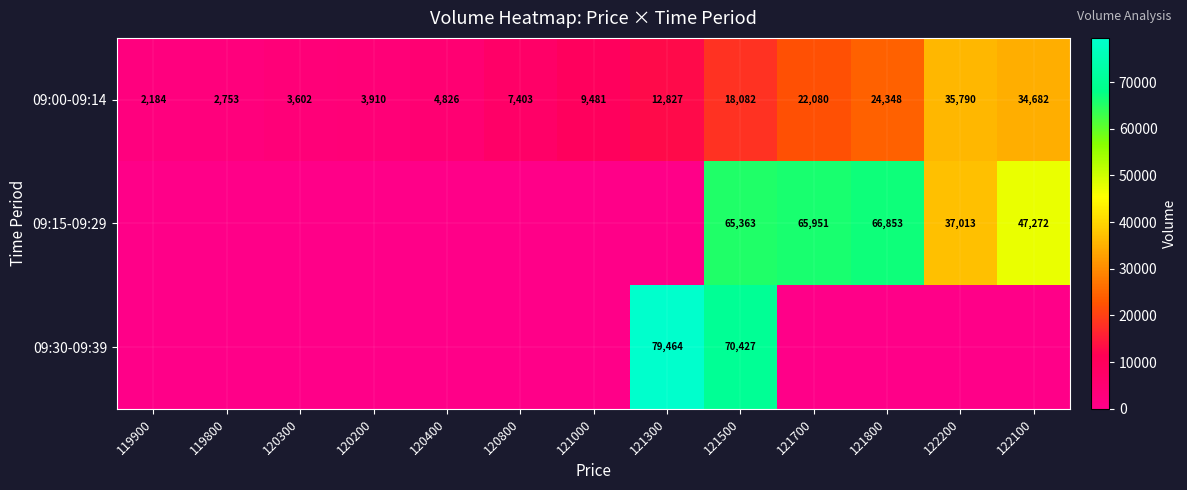

What is the difference between the highest and lowest values at 119800?

2753